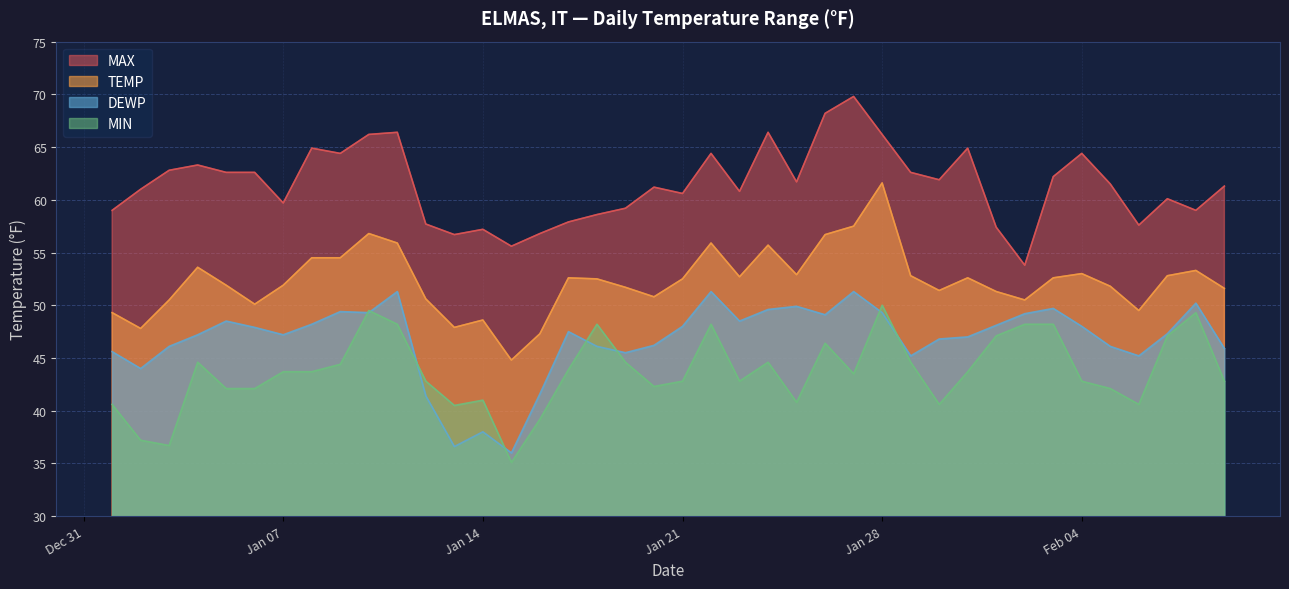

How many lines are shown in the chart?

4